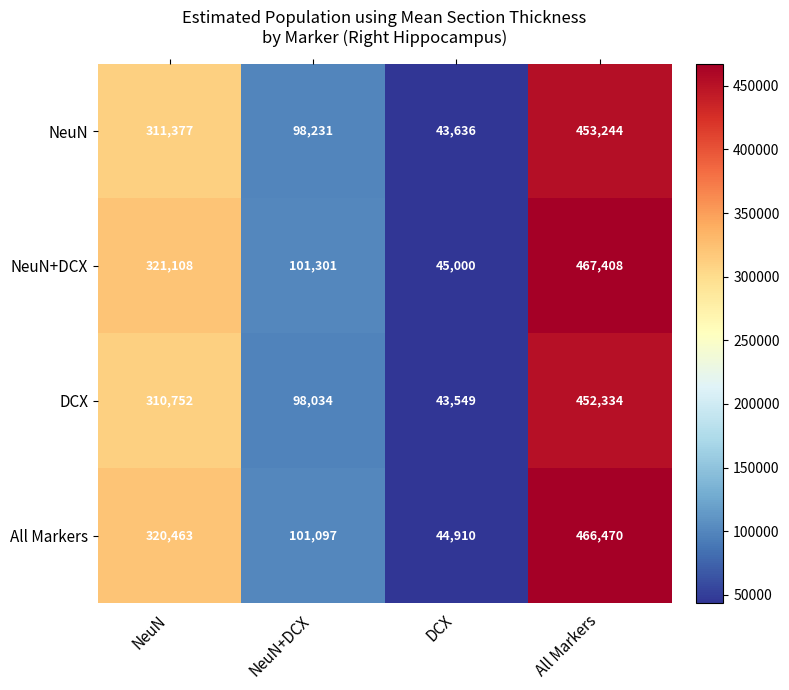

List the labels in order of NeuN+DCX value, smallest first.

DCX, NeuN+DCX, NeuN, All Markers